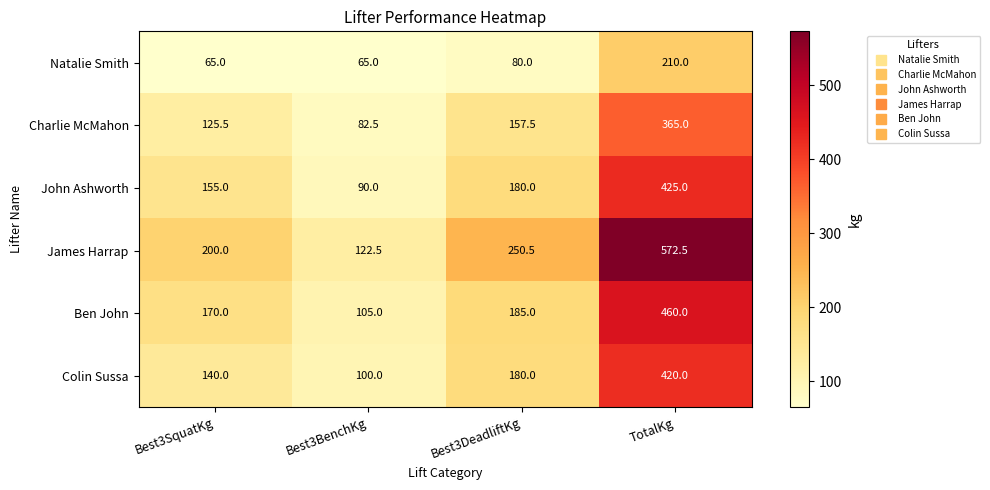

At which label is Natalie Smith closest to 137?

Best3DeadliftKg